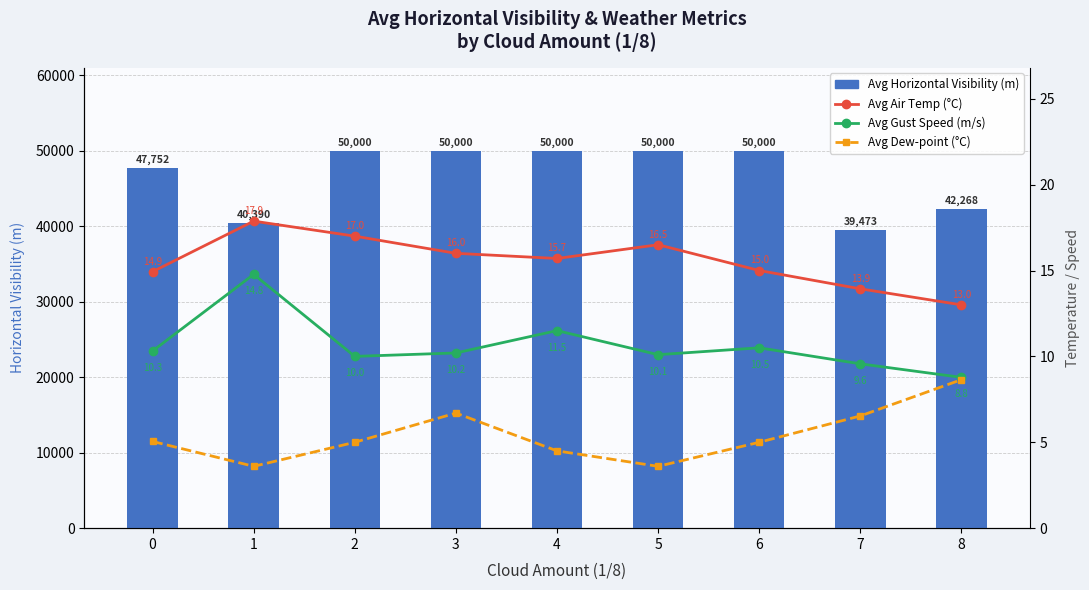

What is the difference between the highest and lowest values at 5?

49996.4